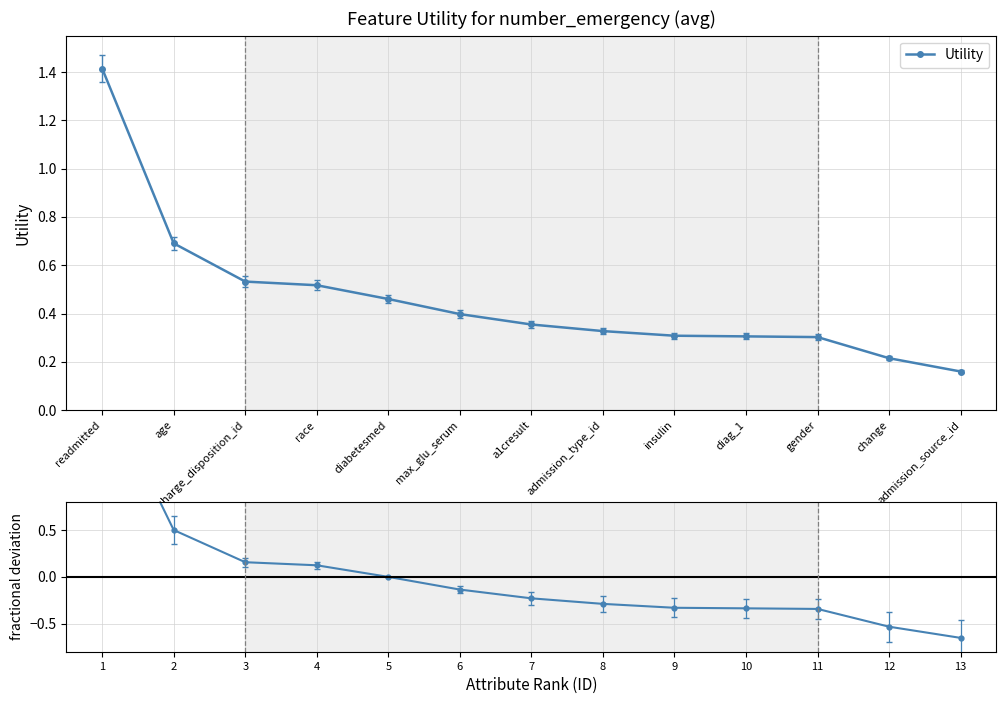

True or false: Utility has more than 2 points higher than both neighbors.

False